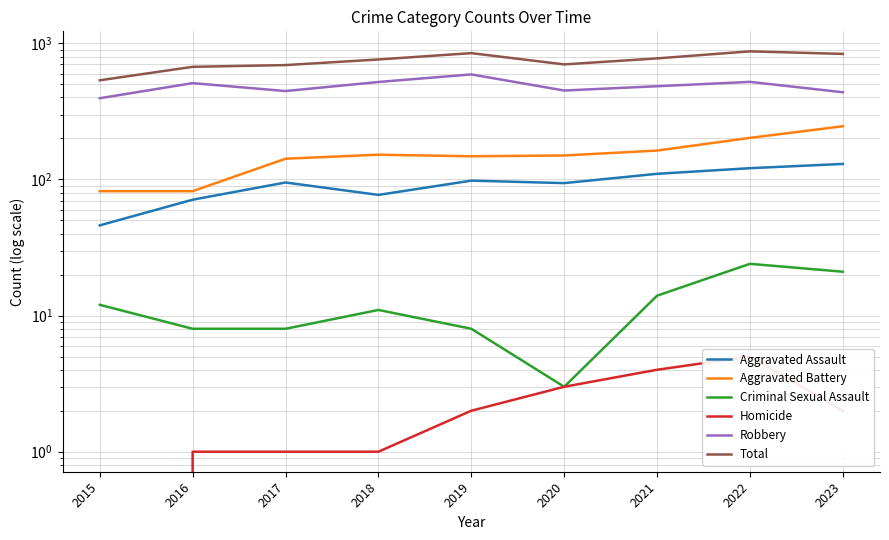

Which series has the largest total across all categories?

Total